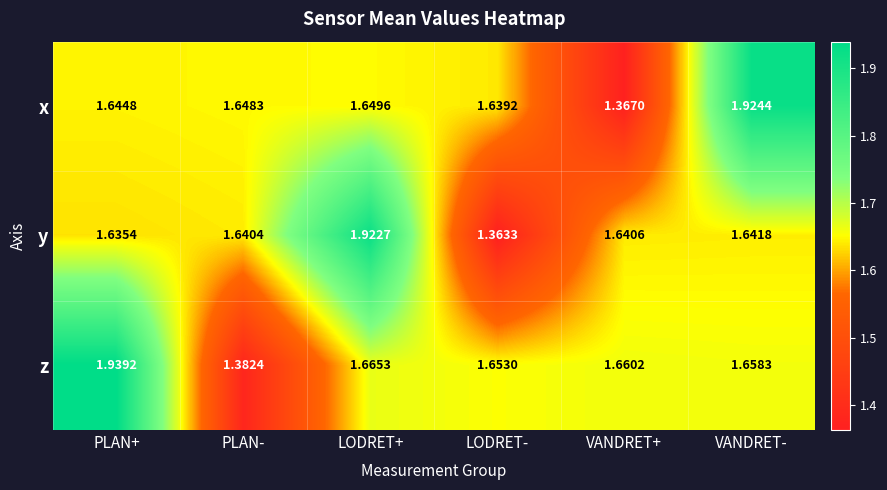

At which category does the chart reach its peak across all series?

PLAN+